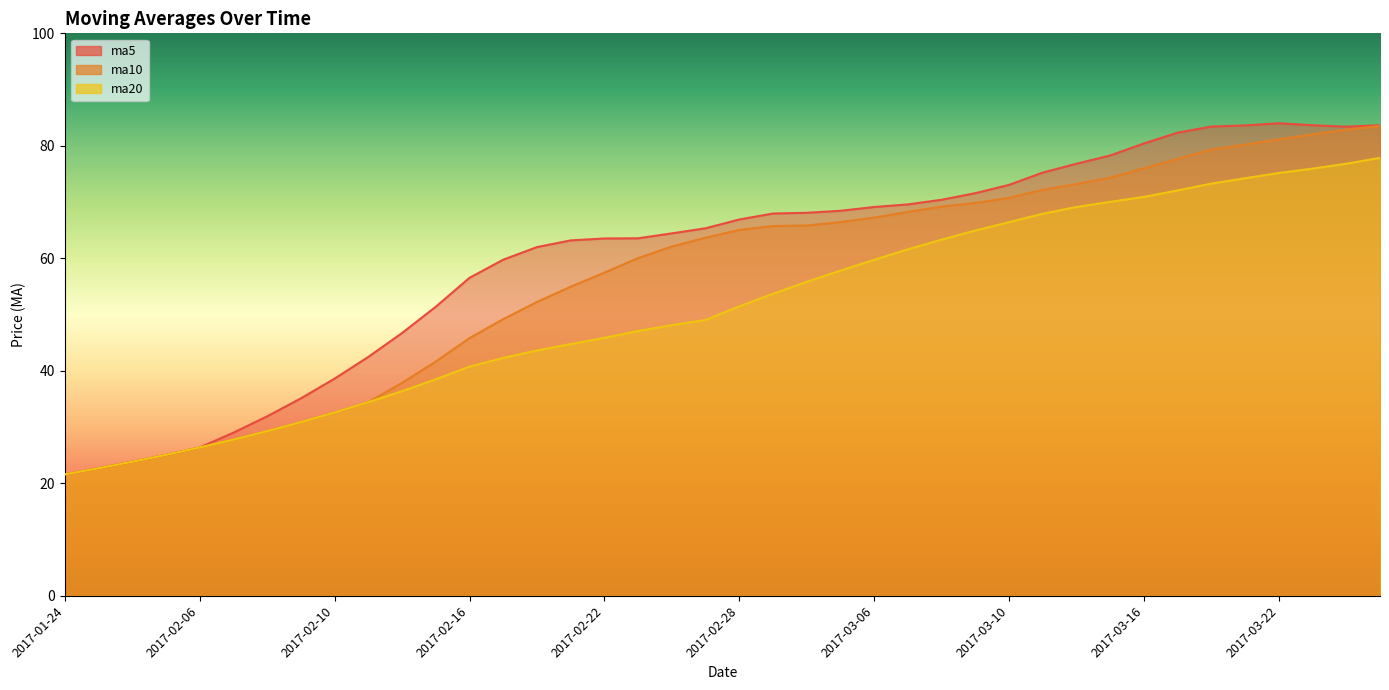

True or false: ma5 and ma20 intersect in this chart.

False